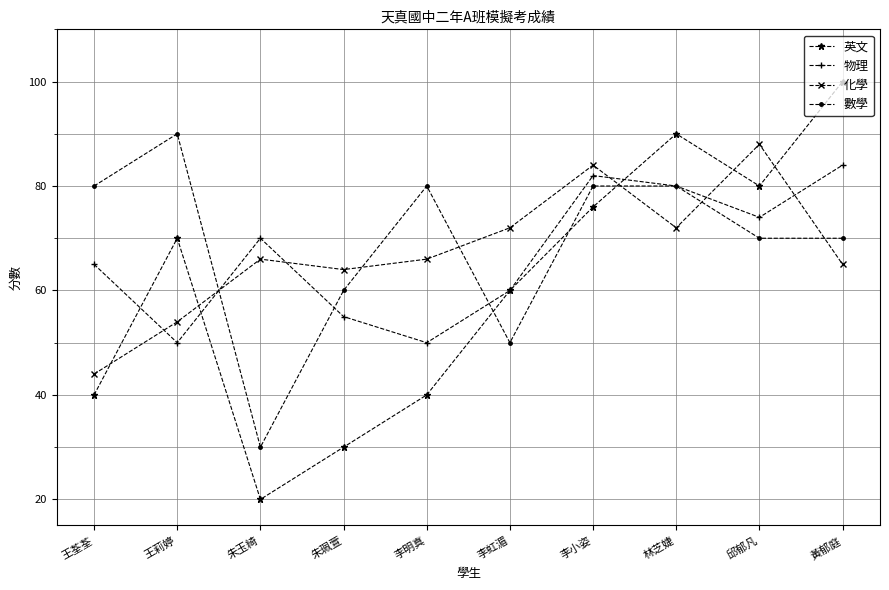

What is the difference between the maximum and minimum values in the 英文 series?

80